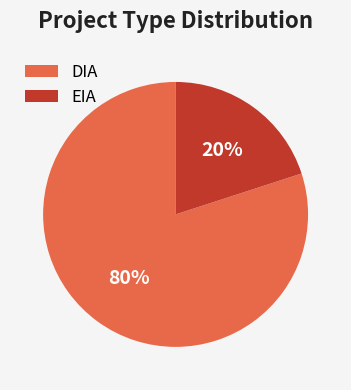

What is the majority slice?

DIA